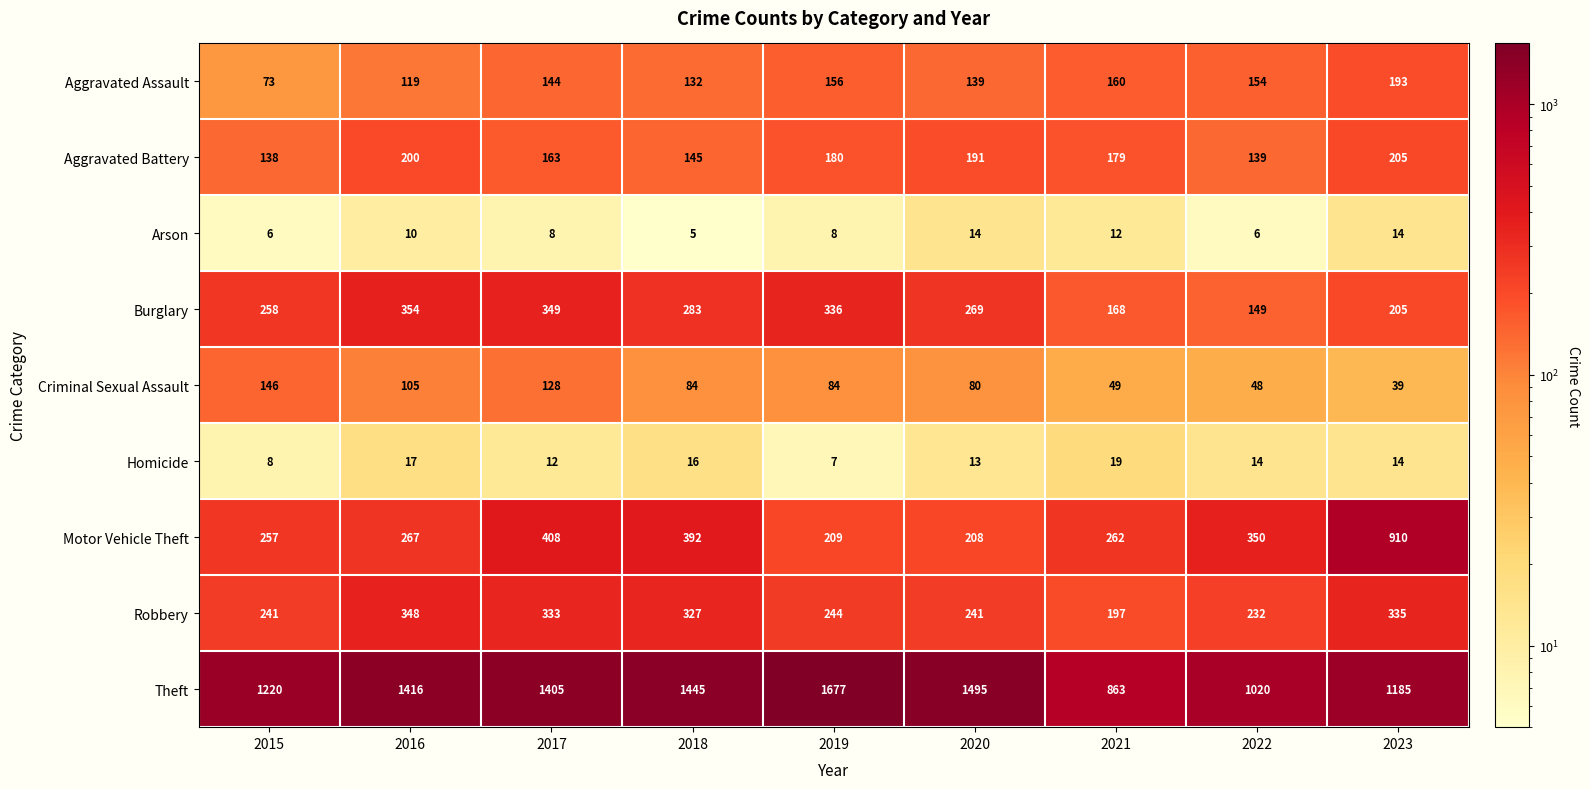

Rank the series by their maximum value, from highest to lowest.

Theft, Motor Vehicle Theft, Burglary, Robbery, Aggravated Battery, Aggravated Assault, Criminal Sexual Assault, Homicide, Arson